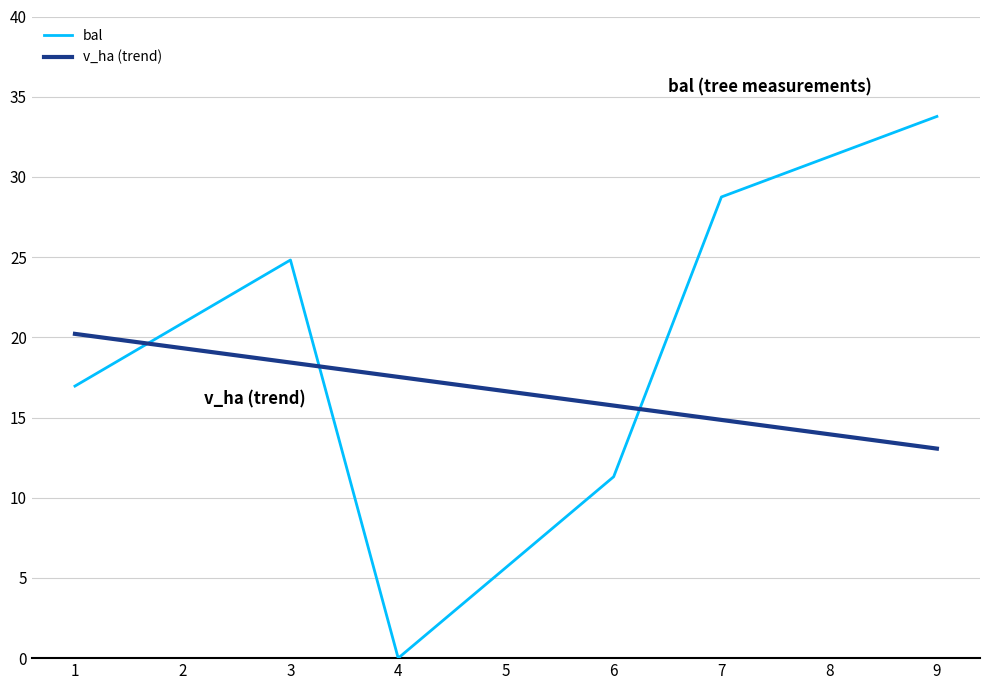

Does the chart display data point markers on the line(s)?

No